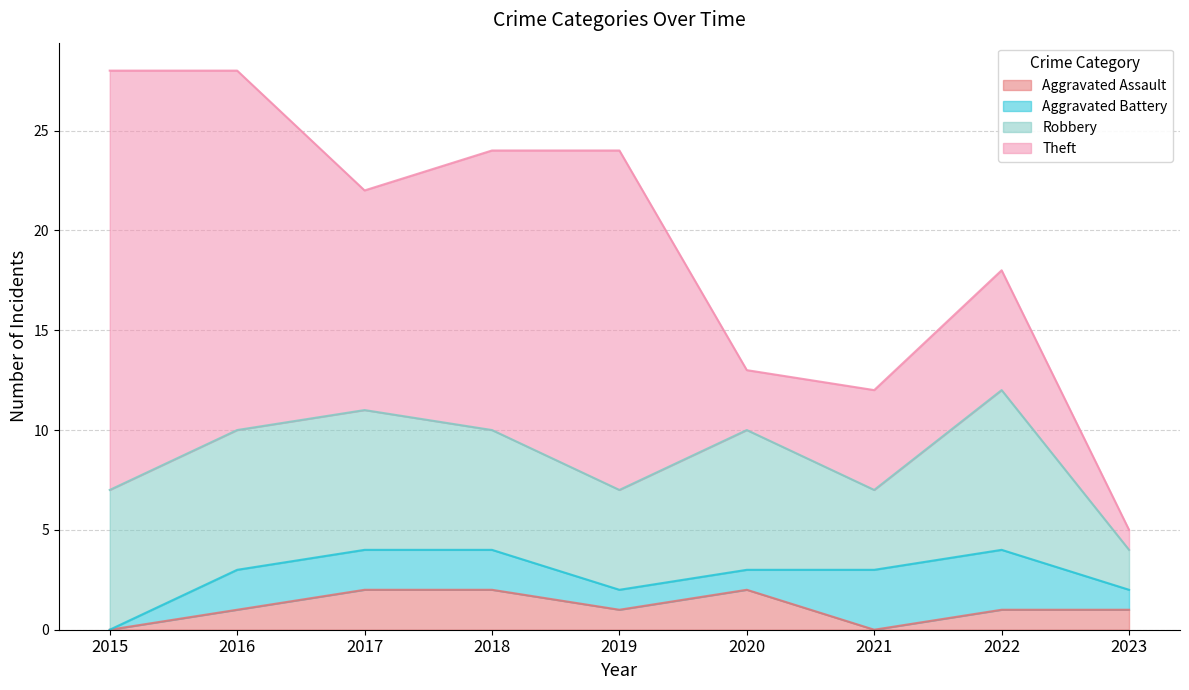

Between 2022 and 2019, which is larger?

2022